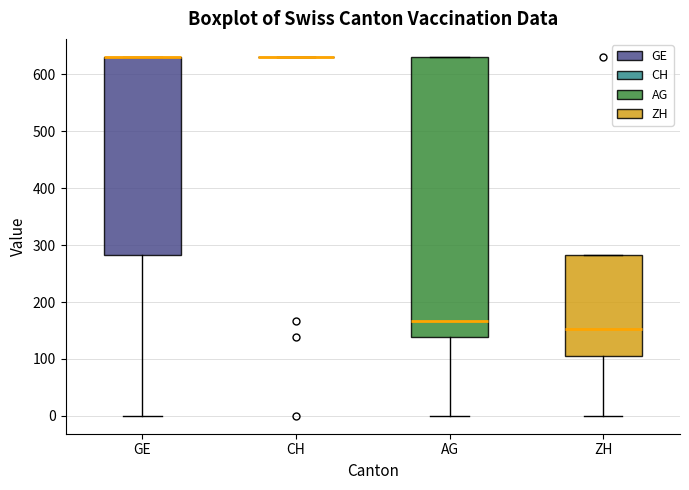

Reading left to right, read every box against the y-axis: the position of its median line, the range the box covers, and the ends of its whiskers. The values are not printed on the chart, so give them approximately, as read against the axis.

GE: median 630 (drawn on the box's upper edge), box 280 to 630, whiskers 0 to 630
CH: box collapsed to a line at 630, whiskers 630 to 630
AG: median 170, box 140 to 630, whiskers 0 to 630
ZH: median 150, box 100 to 280, whiskers 0 to 280